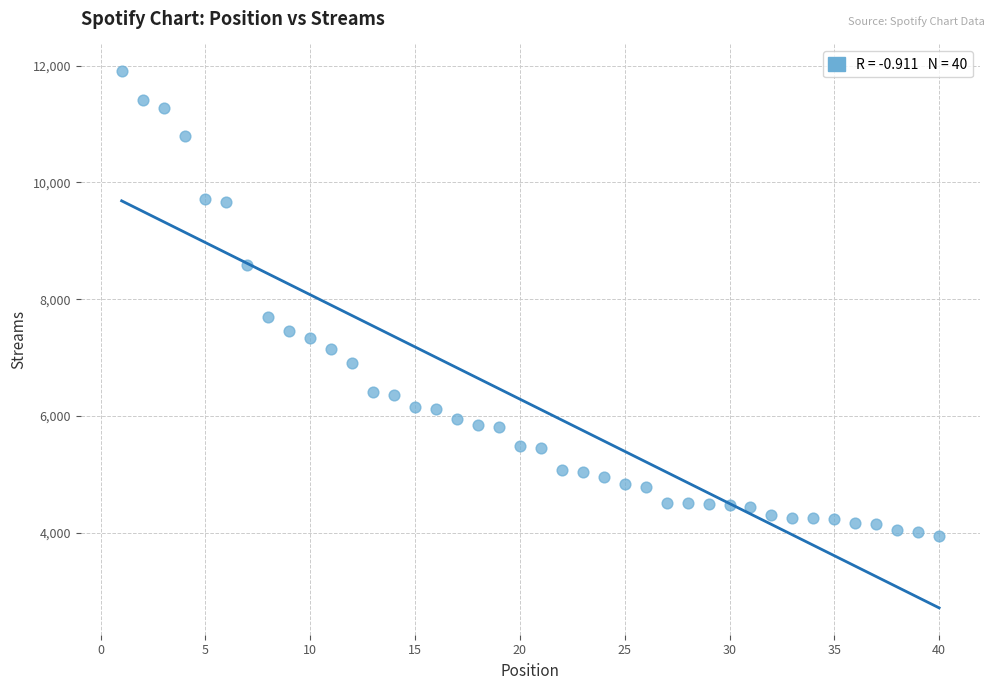

What is the range of X values (max minus min)?

39